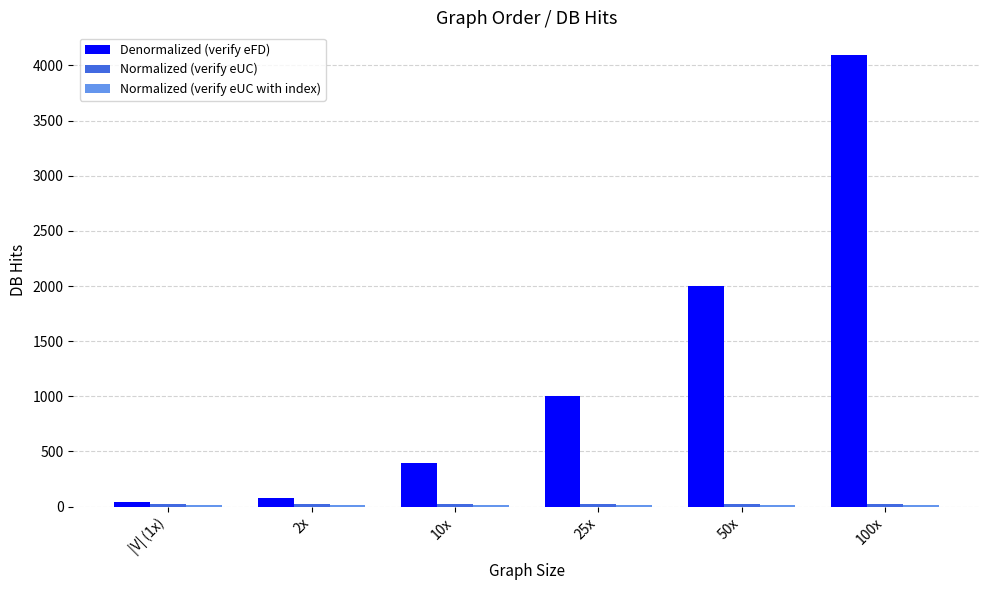

Which series changed the most between |V| (1x) and 100x?

Denormalized (verify eFD)